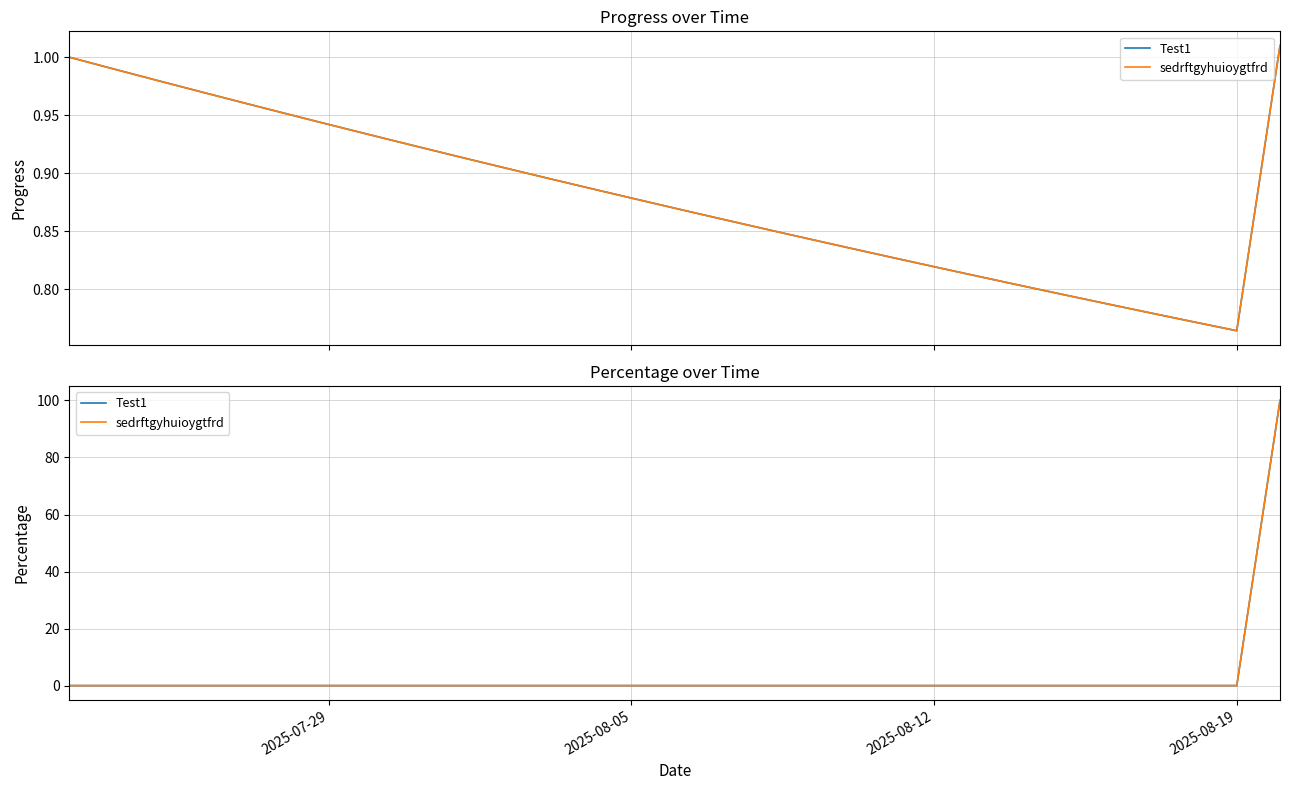

Count the number of categories in the chart.

29